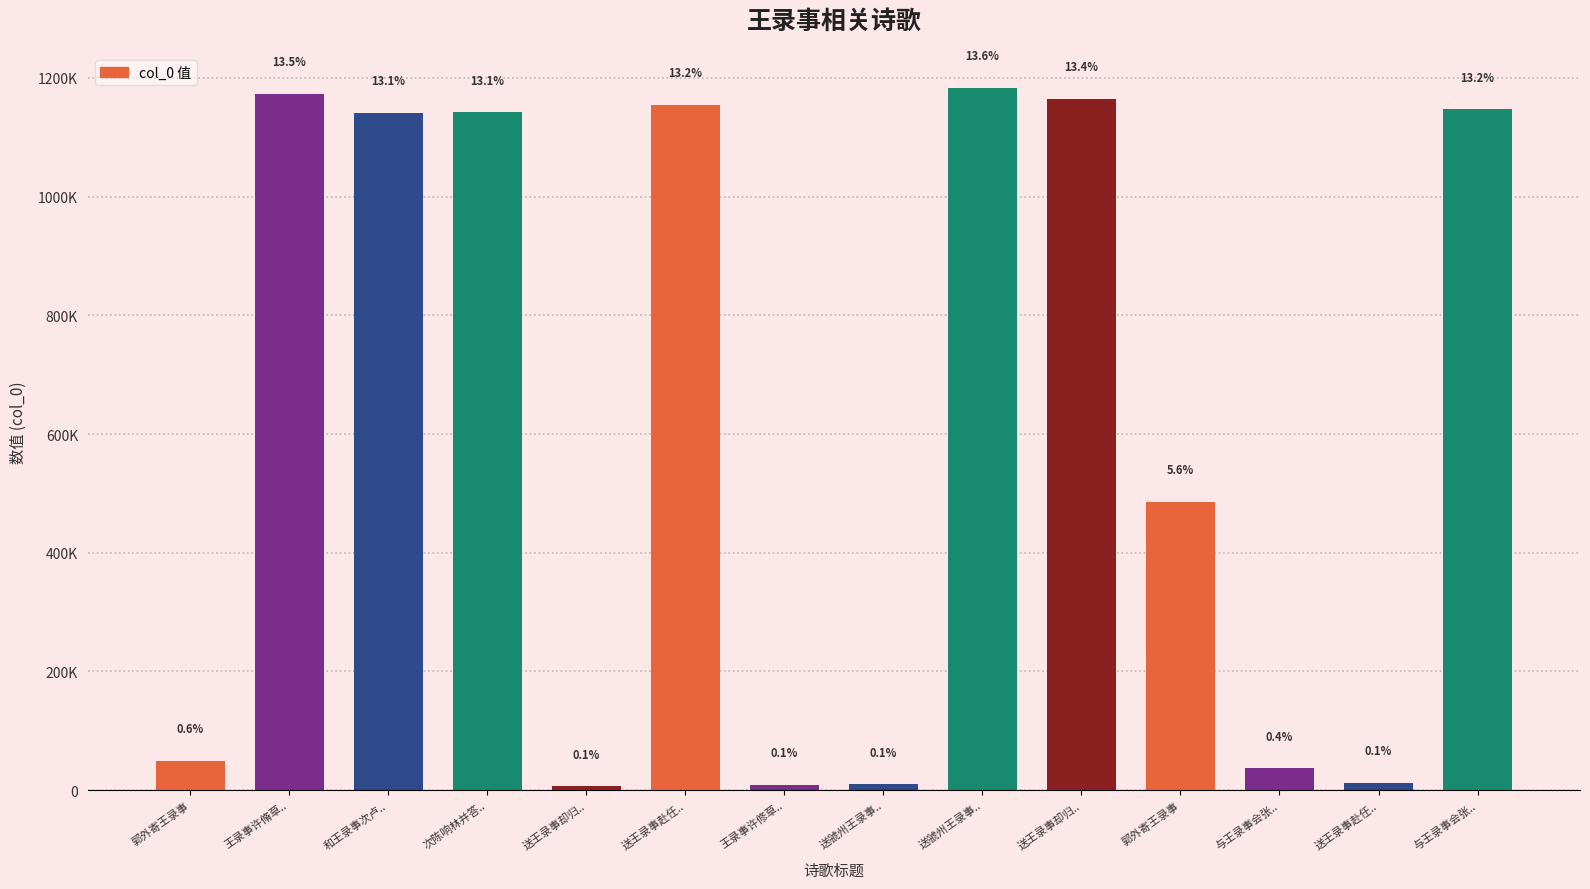

What is the minimum value shown in the chart?

6368